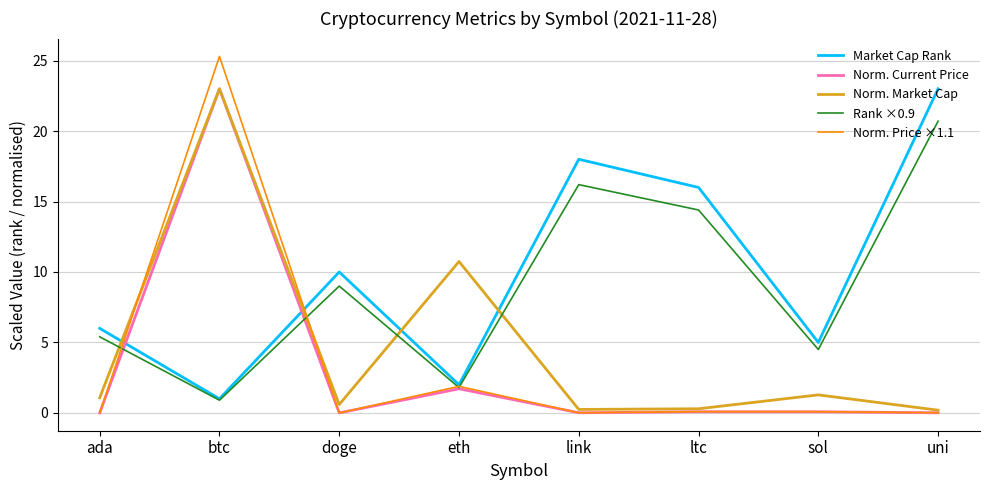

What position from the left is eth?

4